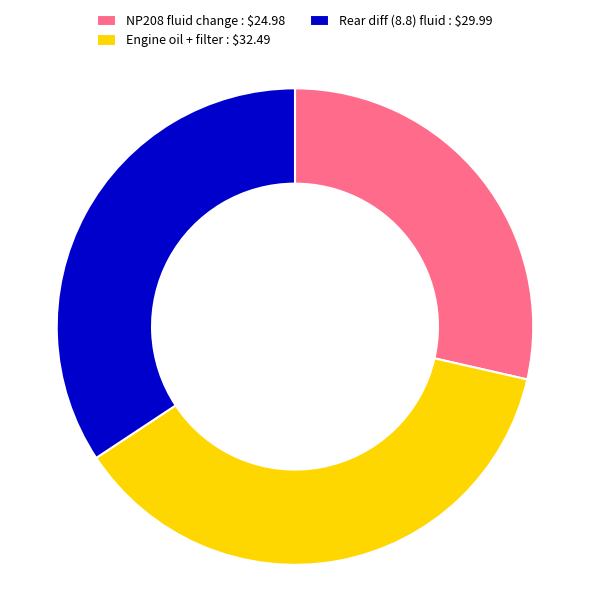

Is it true that Engine oil + filter : $32.49 is 29% of the pie?

False